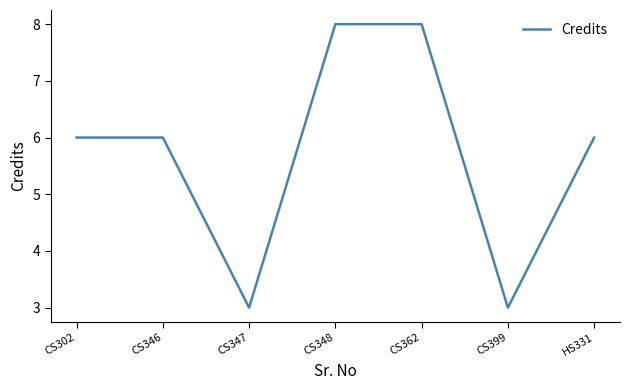

The value at CS346 is 10. True or false?

False